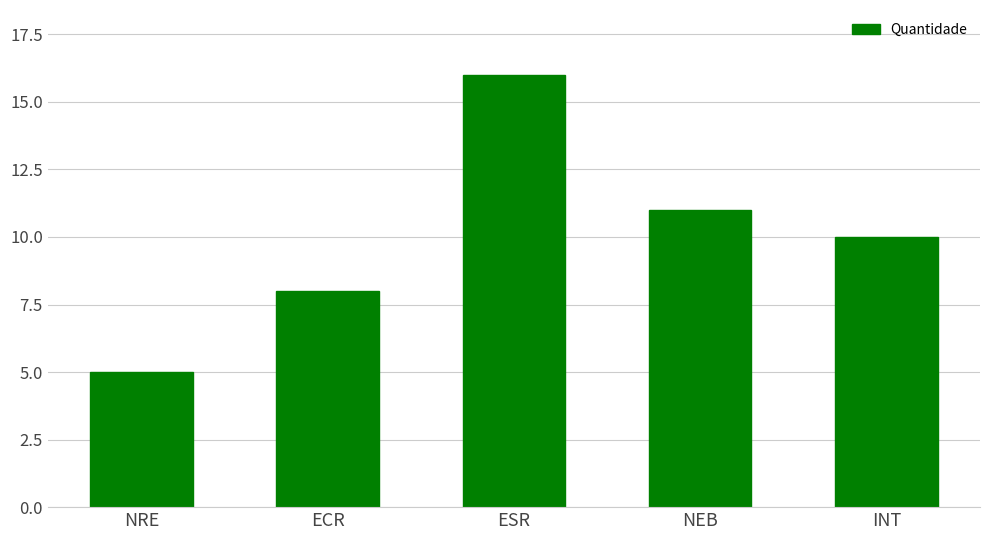

What position from the left is ESR?

3